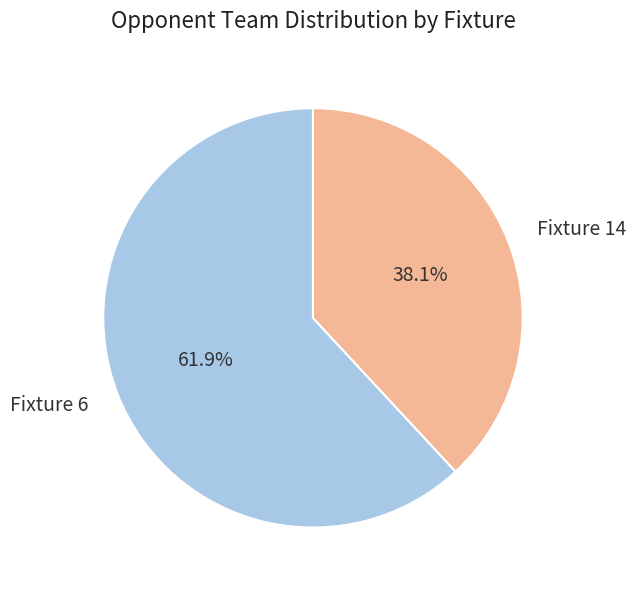

Approximately how many times larger is the value at Fixture 14 compared to Fixture 6?

0.6